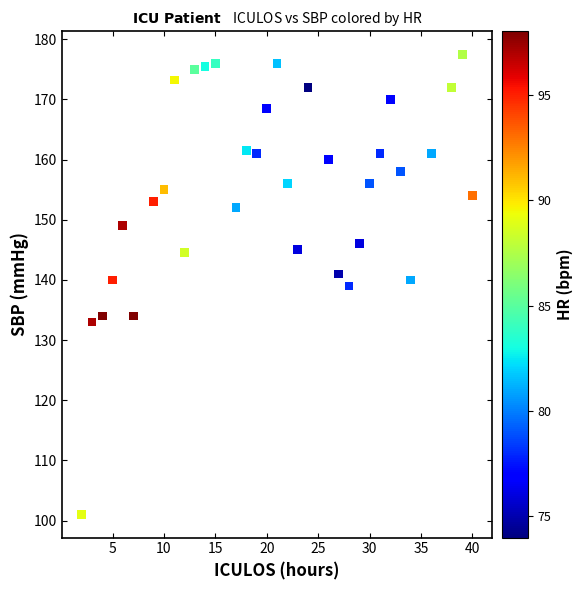

What is the range of Y values (max minus min)?

76.5